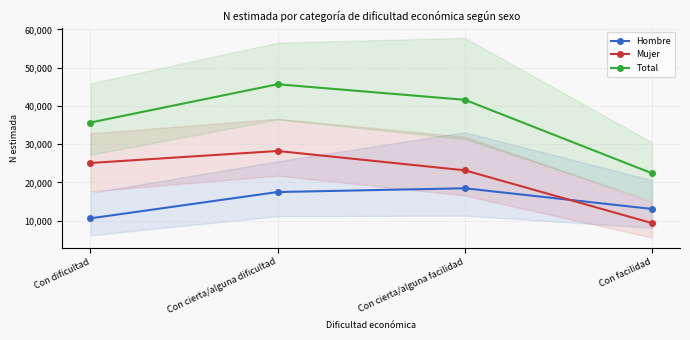

What is the highest value of the Total series?

45655